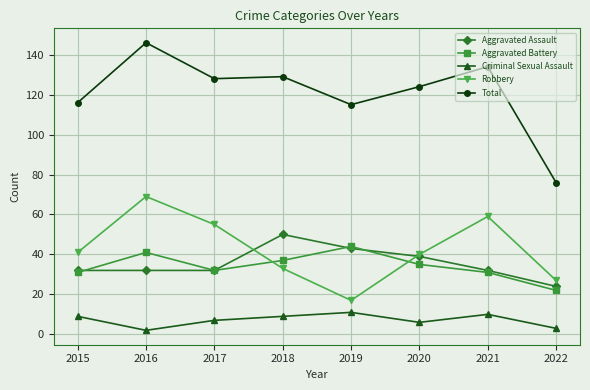

Is it true that Aggravated Battery equals 44 at 2019?

True